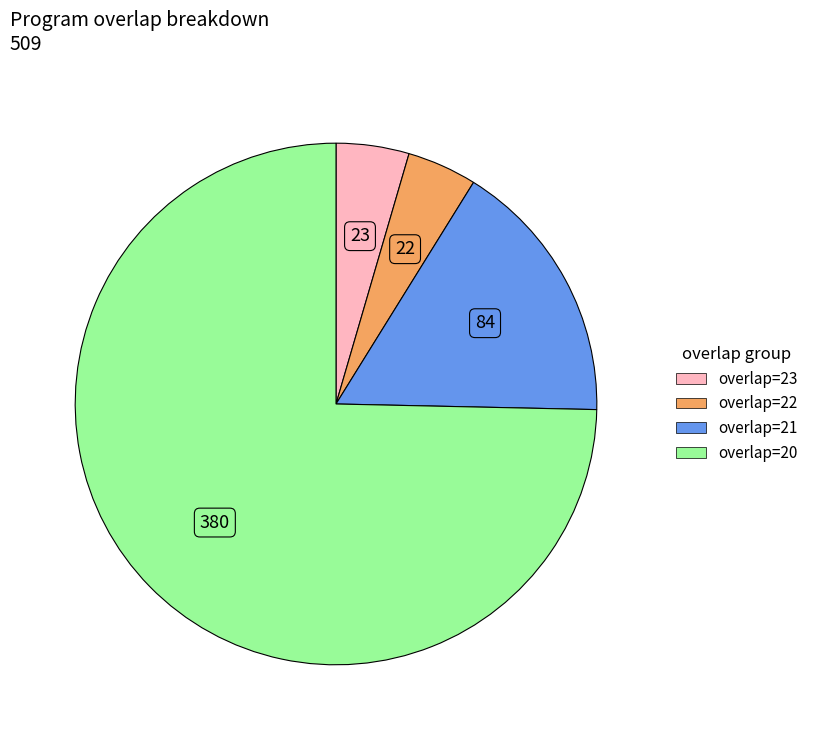

Is there a majority slice in this chart?

Yes